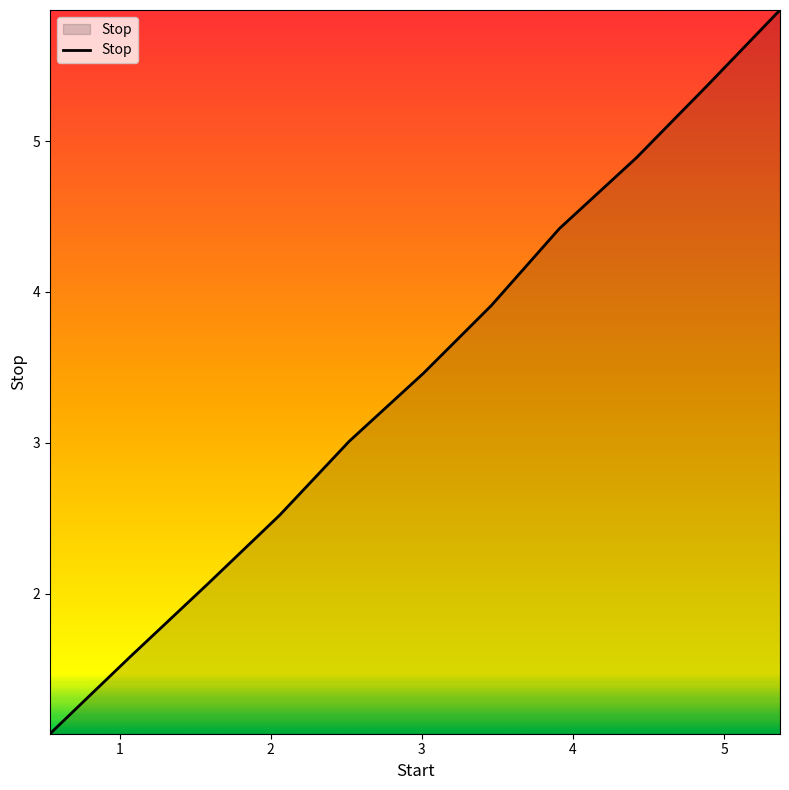

Count the number of categories in the chart.

11